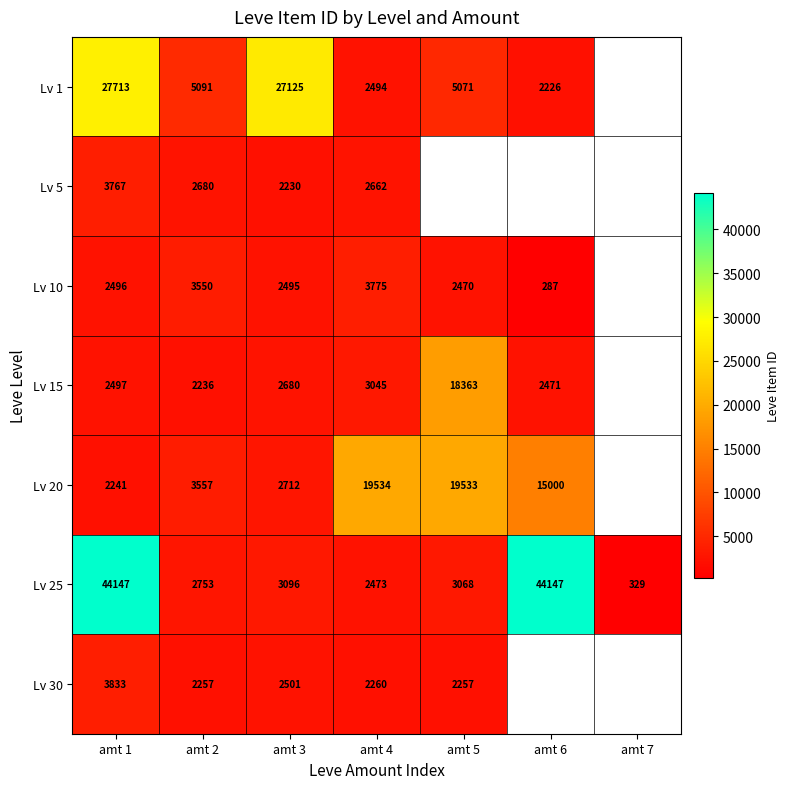

Which series changed the most between amt 2 and amt 3?

Lv 1